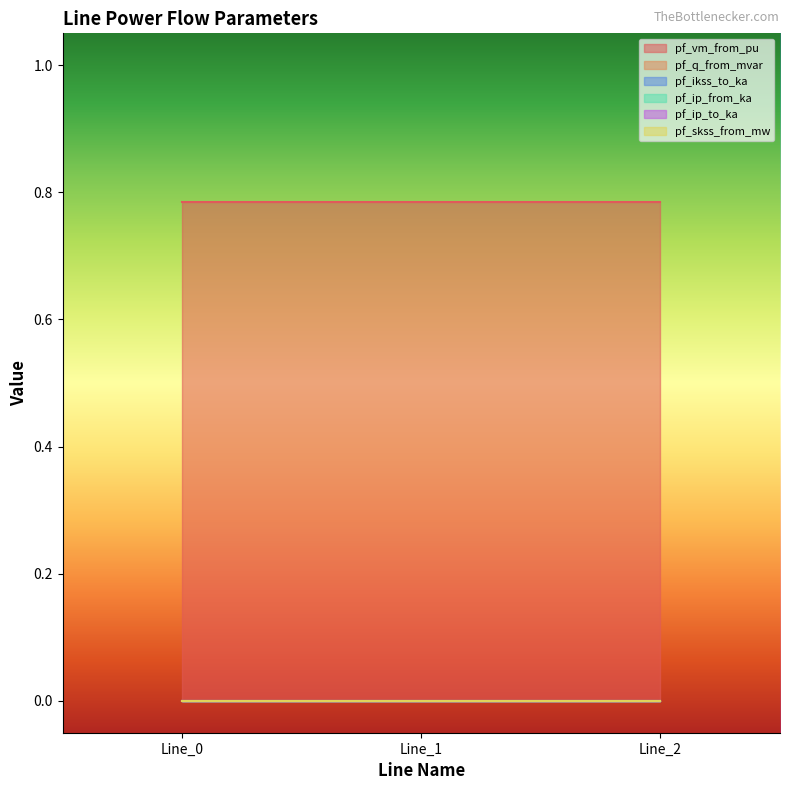

What is the total value across all series at Line_2?

0.8